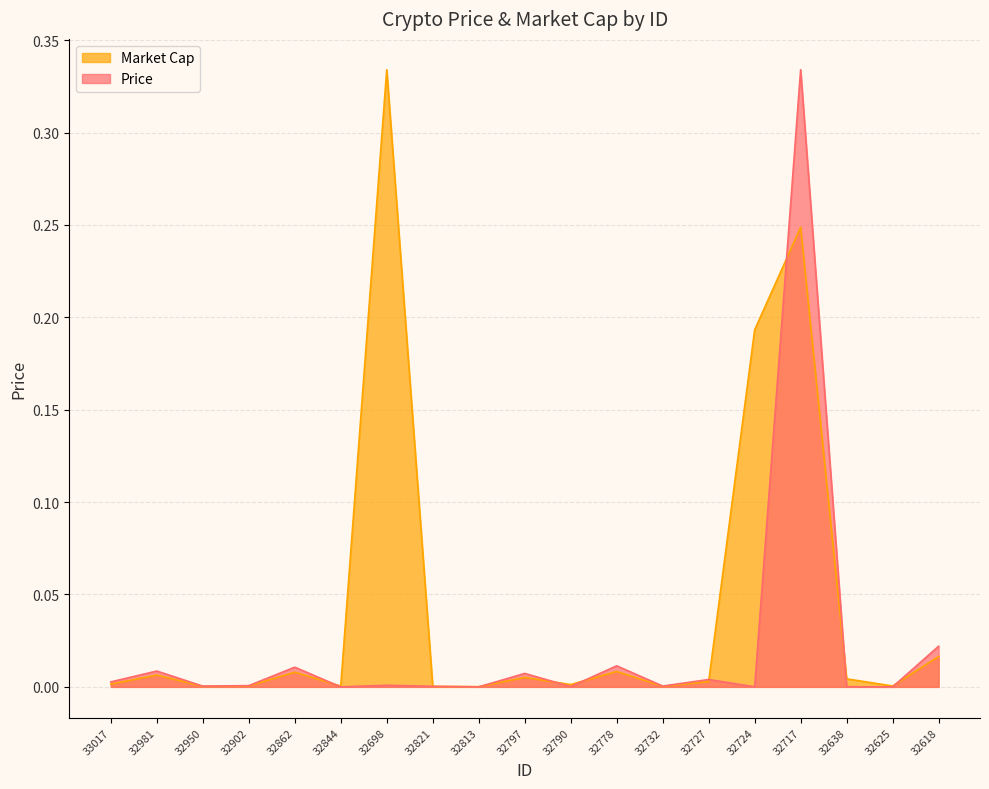

How many lines are shown in the chart?

2